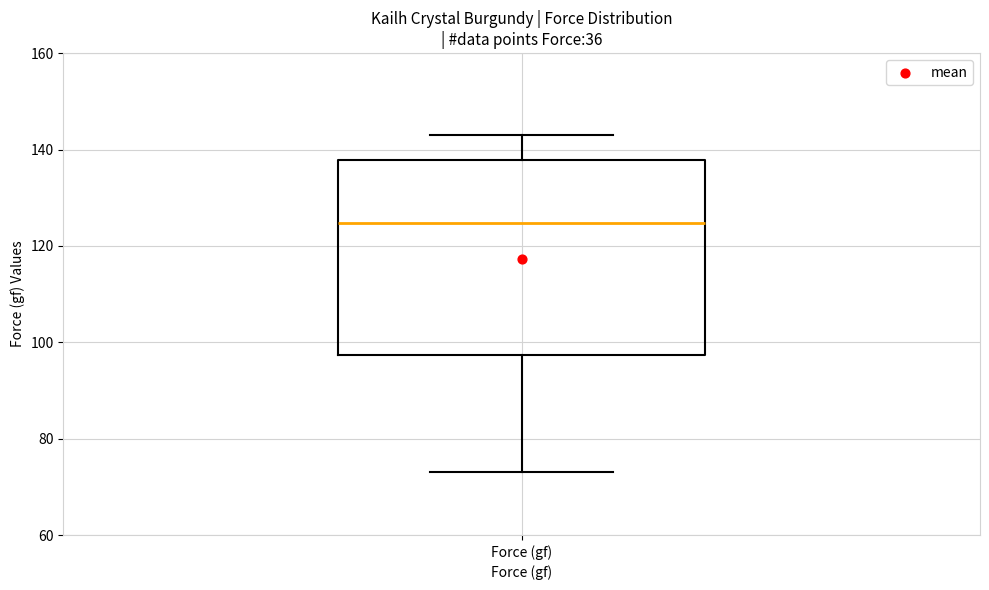

Read this box plot against the y-axis: the position of the median line, the range covered by the box, and the ends of both whiskers. The values are not printed on the chart, so give them approximately, as read against the axis.

median 124, box 98 to 138, whiskers 74 to 144